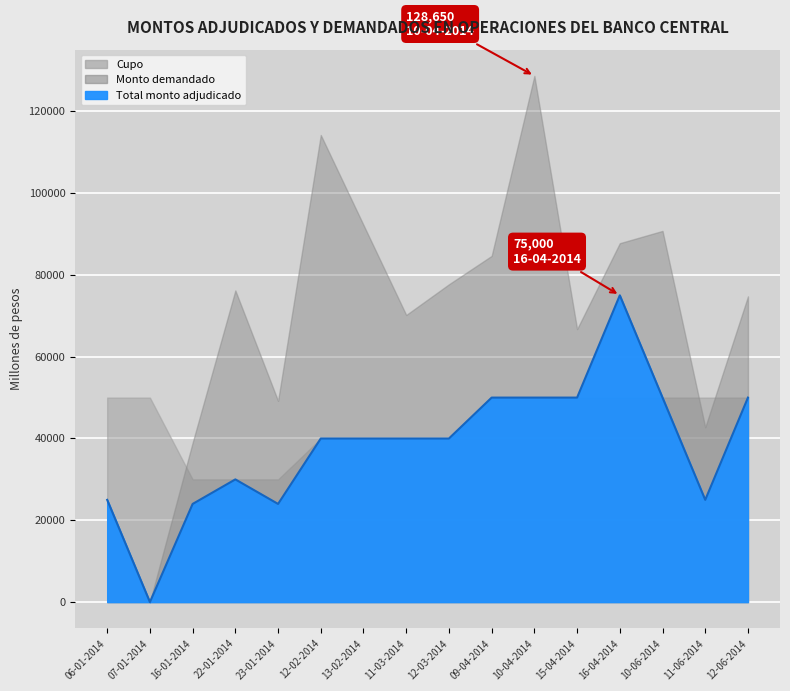

What is the minimum value for Cupo?

30000